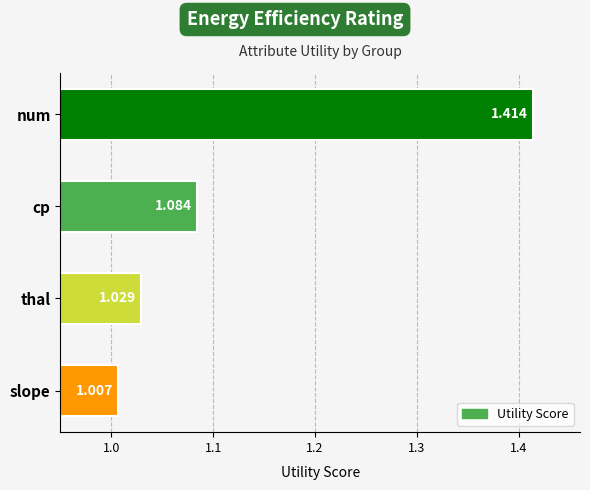

How many bars are there in total?

4